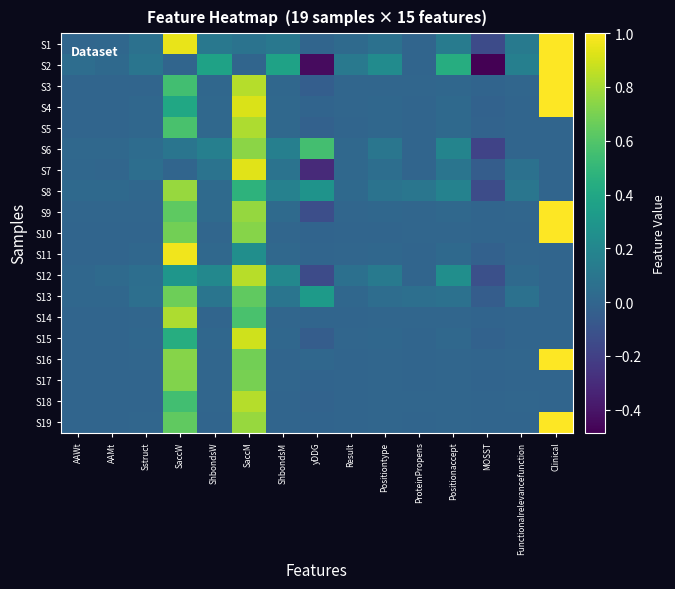

Which label corresponds to the smallest value in the chart?

MOSST